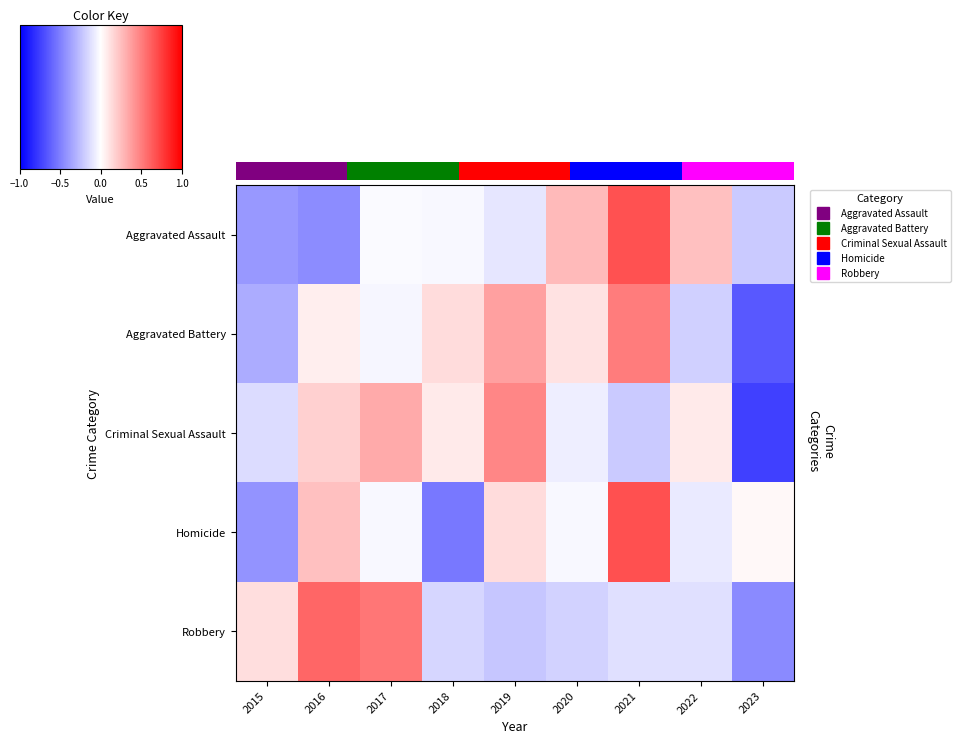

True or false: Criminal Sexual Assault has a value of 0.8 at 2019.

False